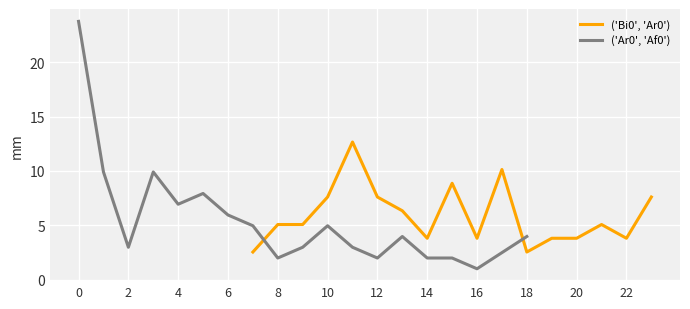

What is the maximum value for ('Bi0', 'Ar0')?

12.7